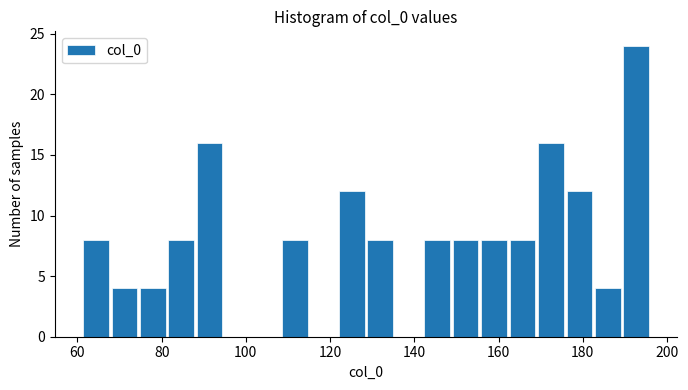

Read against the x-axis, roughly where is the centre of the tallest bar?

192